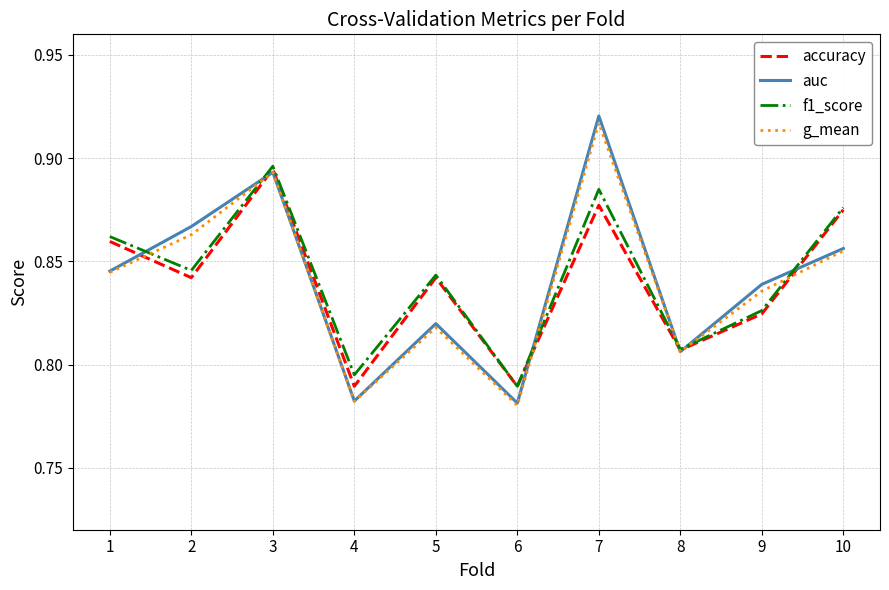

Is this an area chart (filled region under the line)?

No